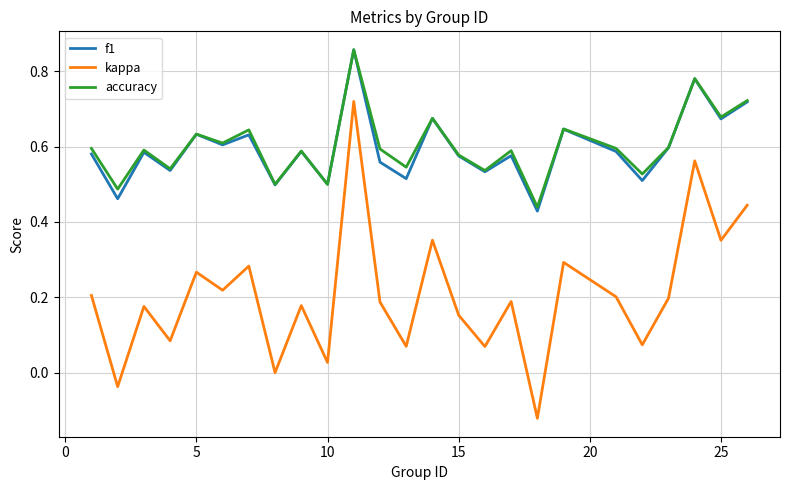

True or false: kappa and f1 cross at least once.

False